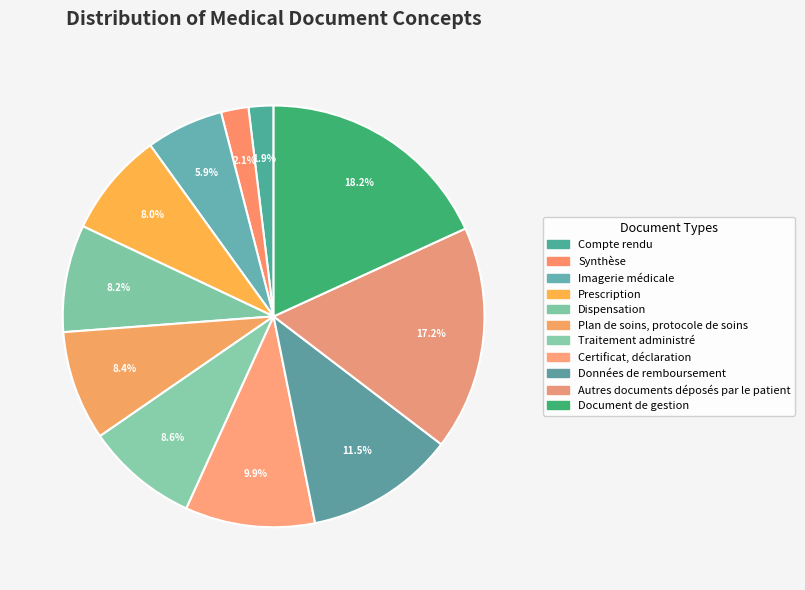

Combined, what portion of the pie is Autres documents déposés par le patient and Document de gestion?

35.4%